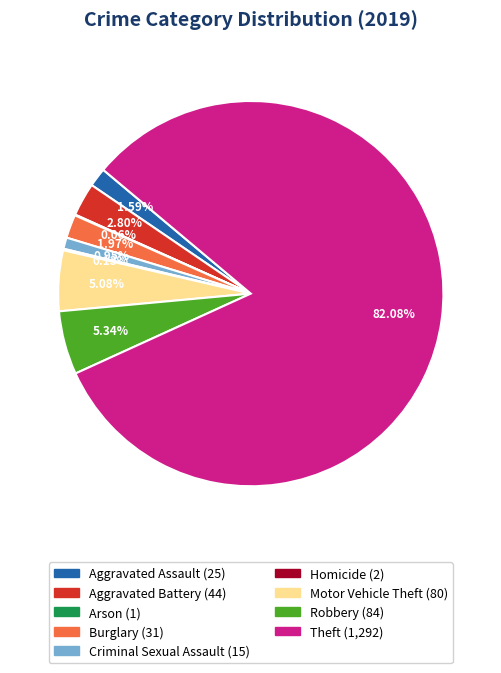

Approximately how many times larger is the value at Robbery compared to Aggravated Battery?

1.9